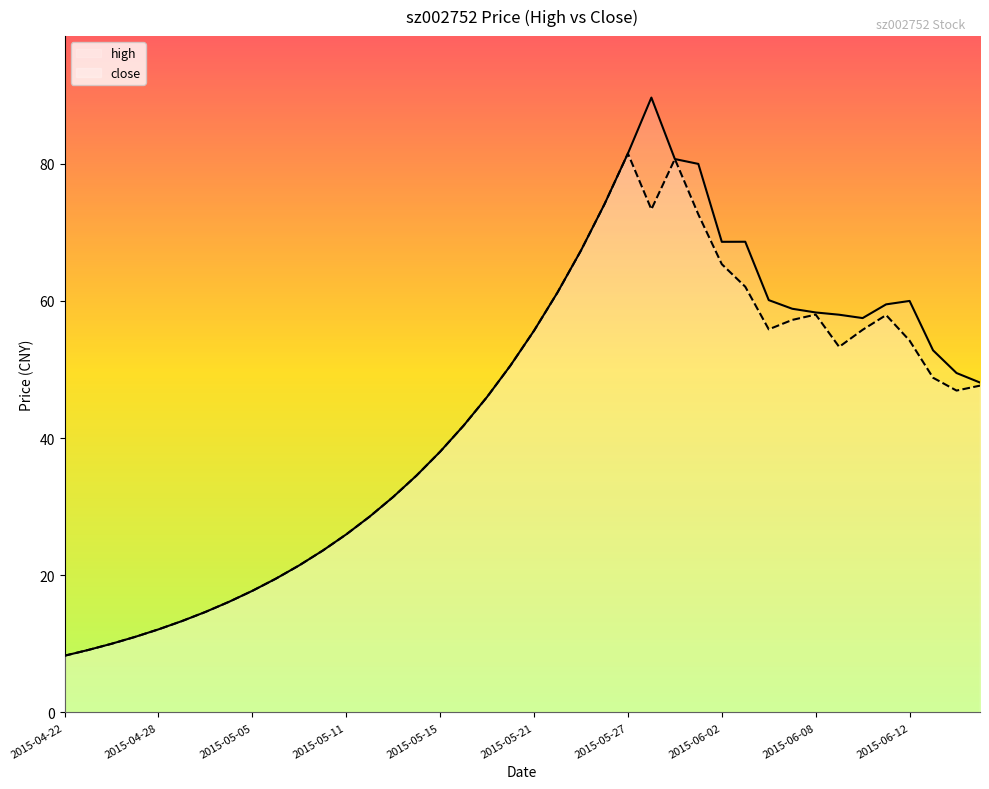

At how many categories does at least one series exceed 58?

14